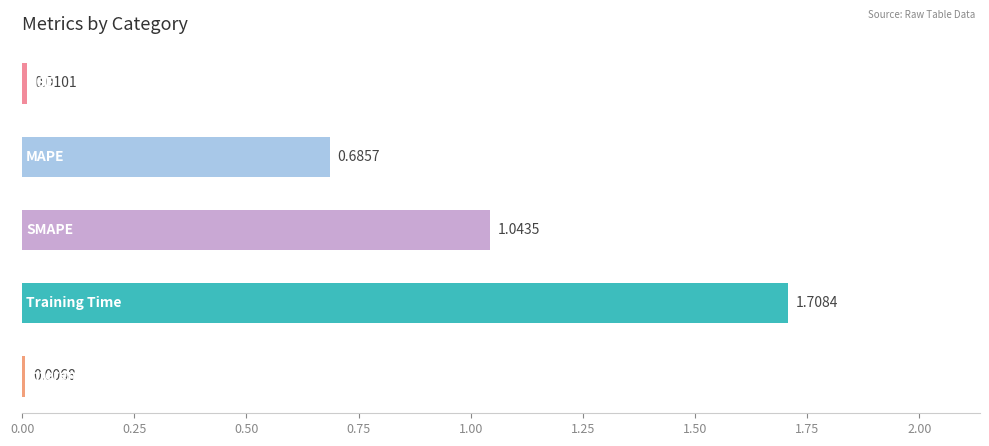

What is the difference between the maximum and minimum values?

1.7